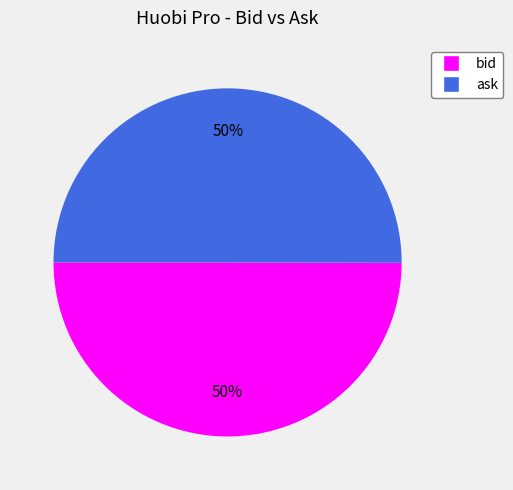

How many slices are in this pie chart?

2